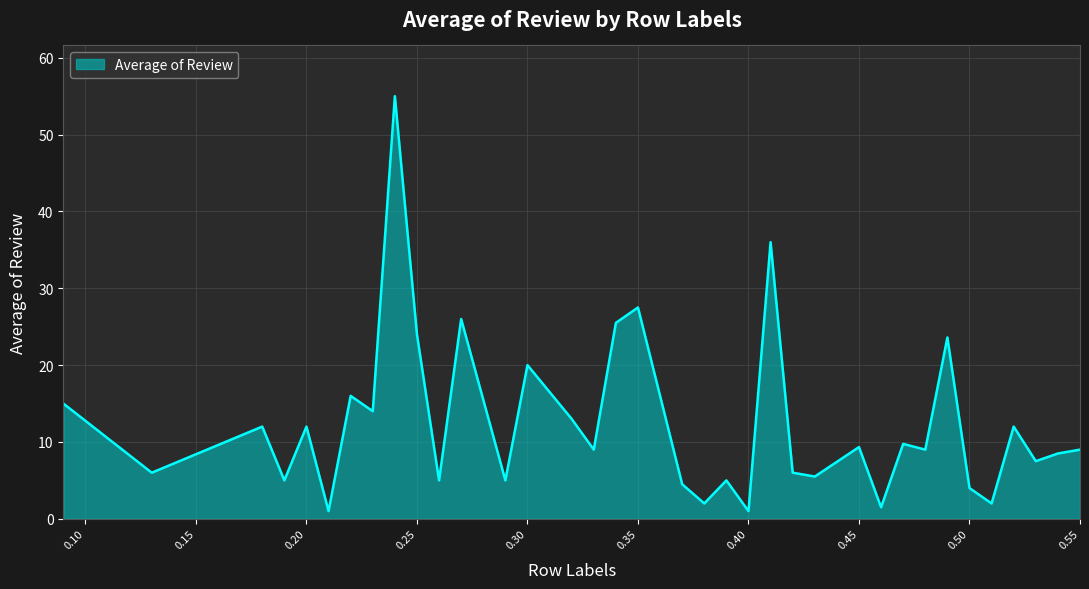

True or false: the data has more than 1 interior local peaks.

True